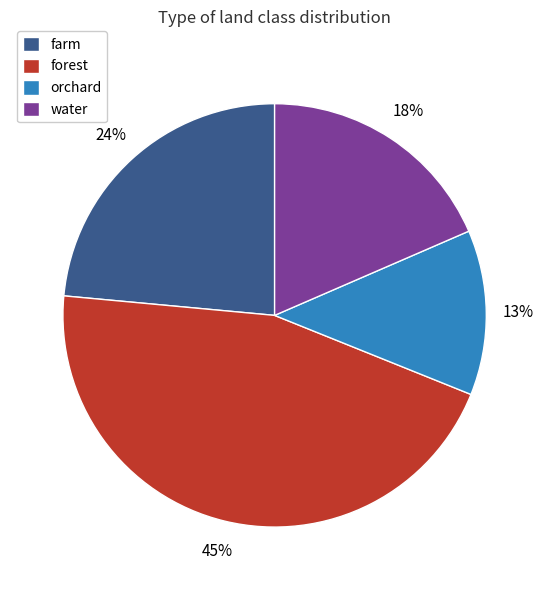

Do farm and forest together represent more than half of the pie?

Yes